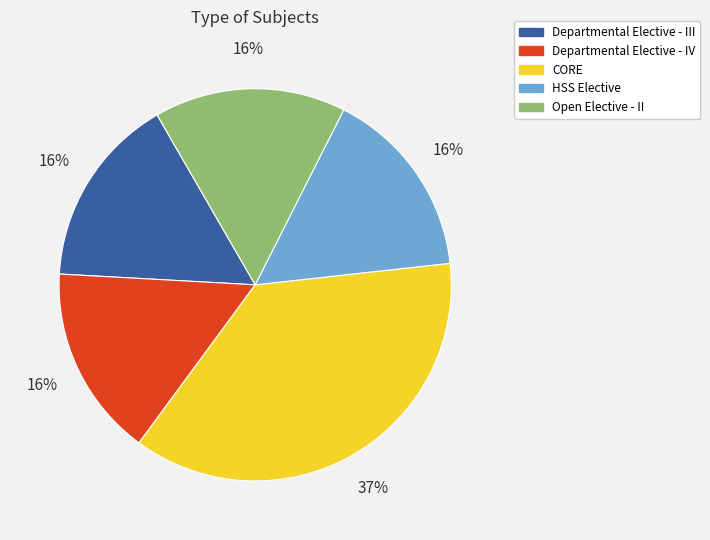

To the nearest percent, what is the average slice percentage?

20%